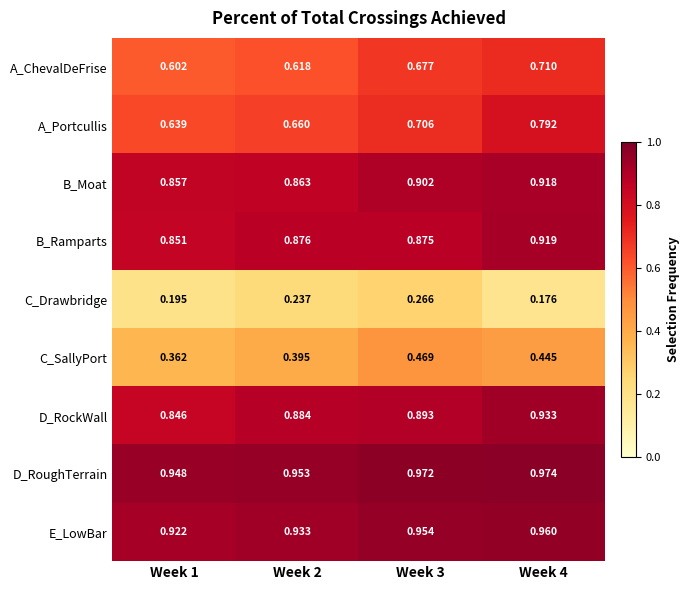

Which series has the largest range (max minus min)?

A_Portcullis